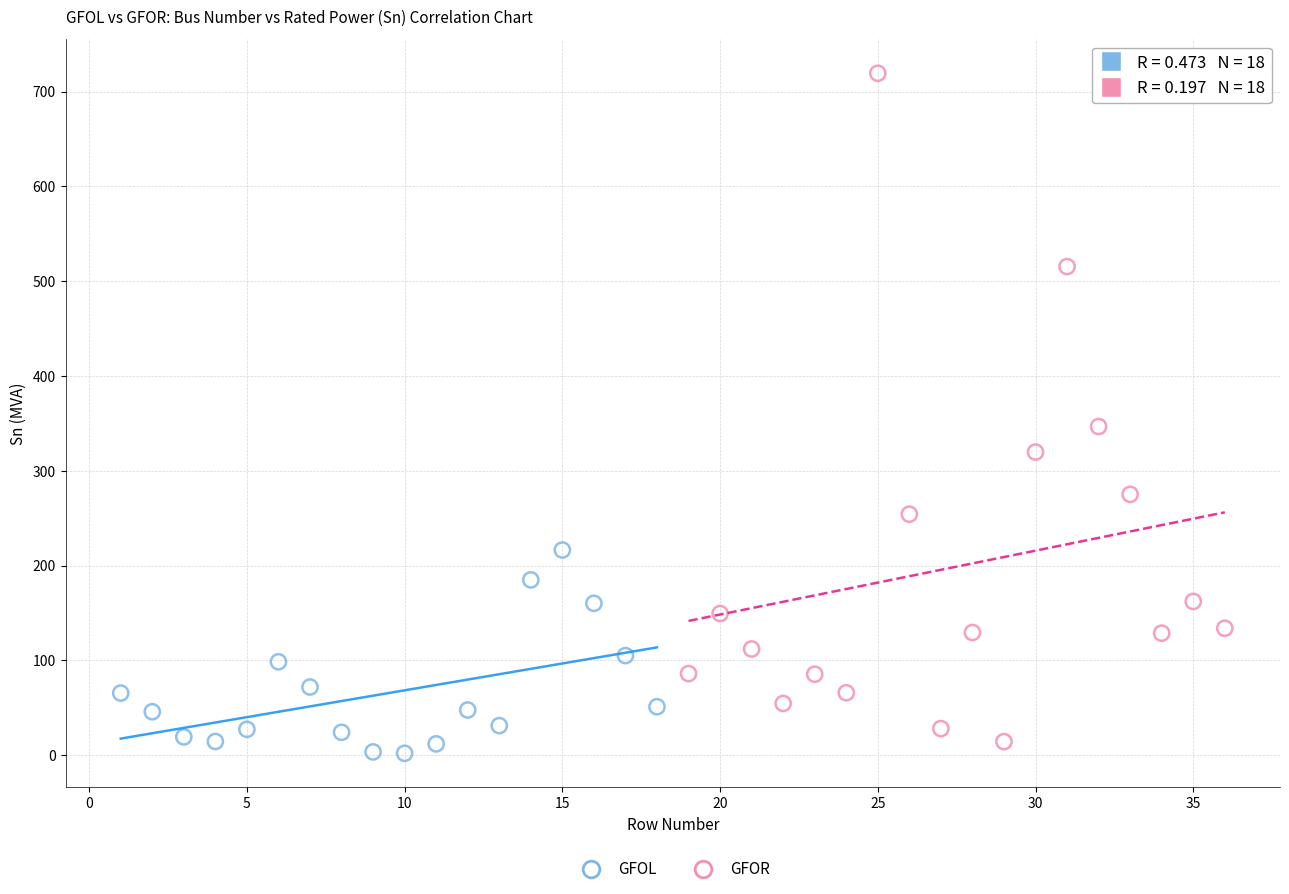

Which series contains the highest Y value?

GFOR